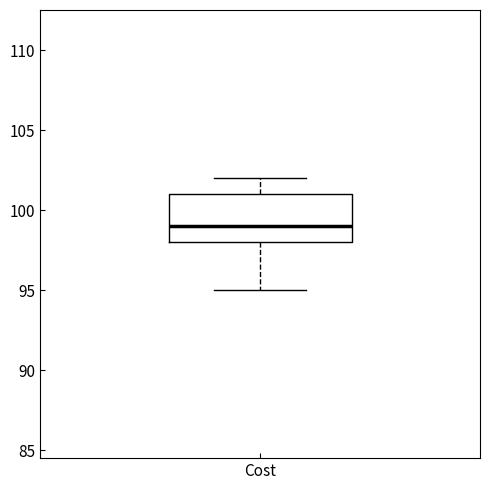

Where is the upper edge of the box for Cost on the y-axis? The values are not printed on the chart, so give them approximately, as read against the axis.

101